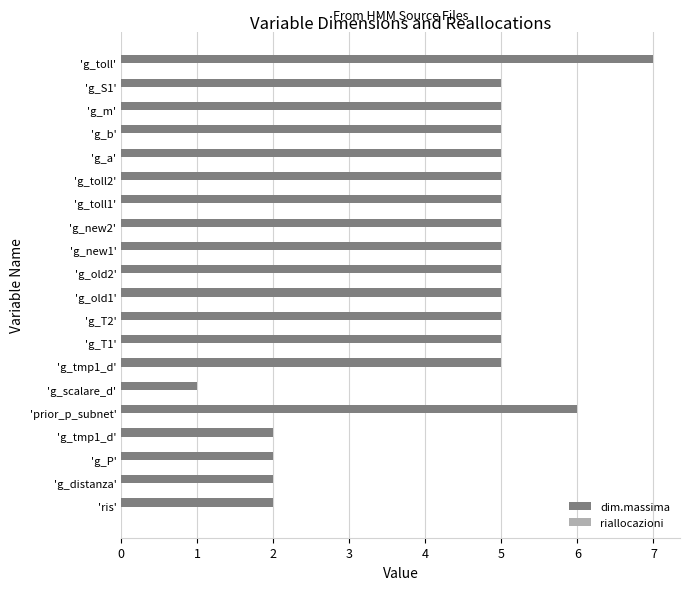

Does the chart contain any negative values?

No